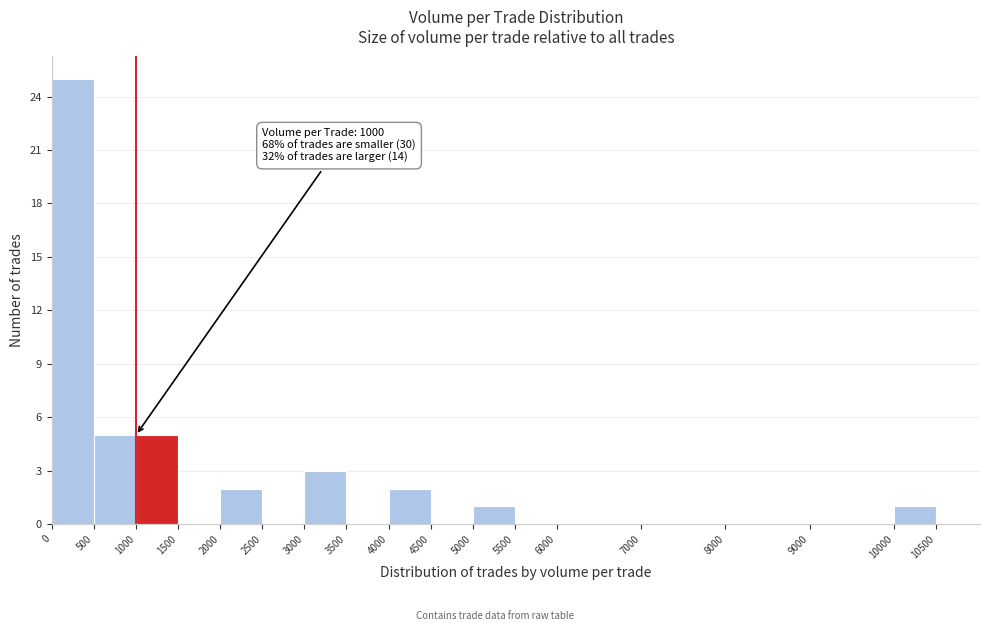

Over which range of the x-axis is the bar tallest?

0 to 500